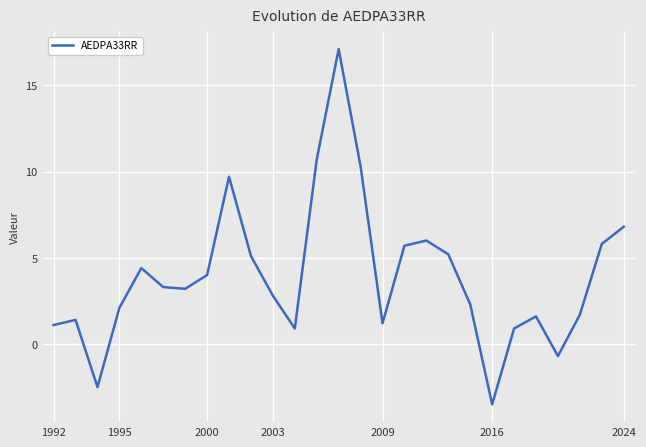

How many values are above zero?

24